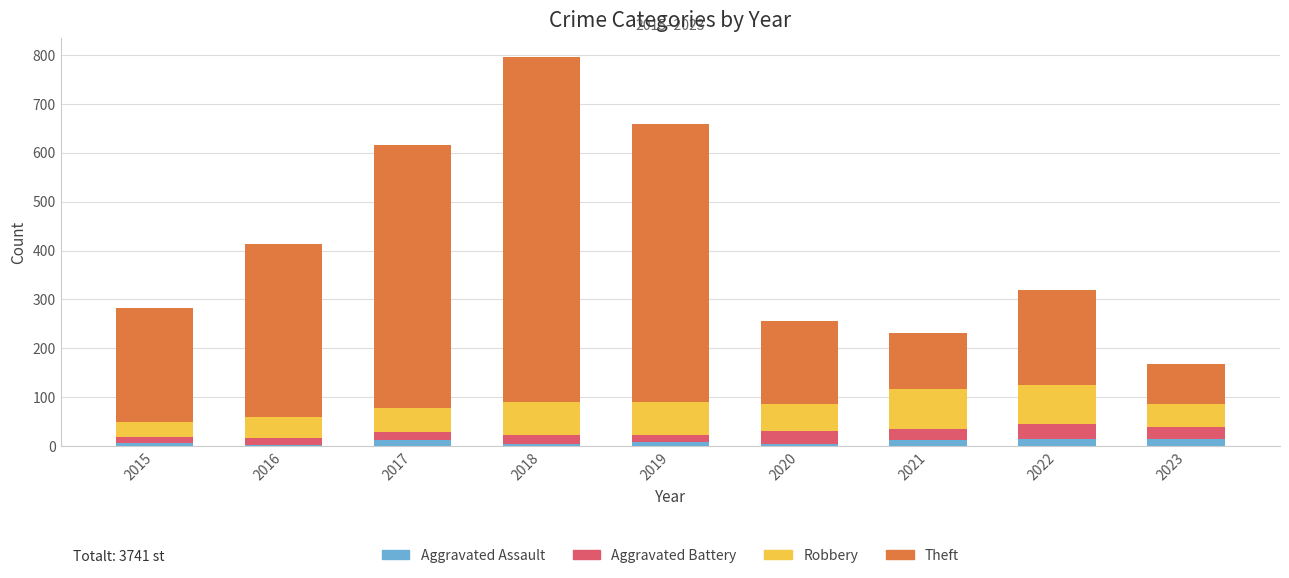

What is the sum of all Aggravated Assault values?

80